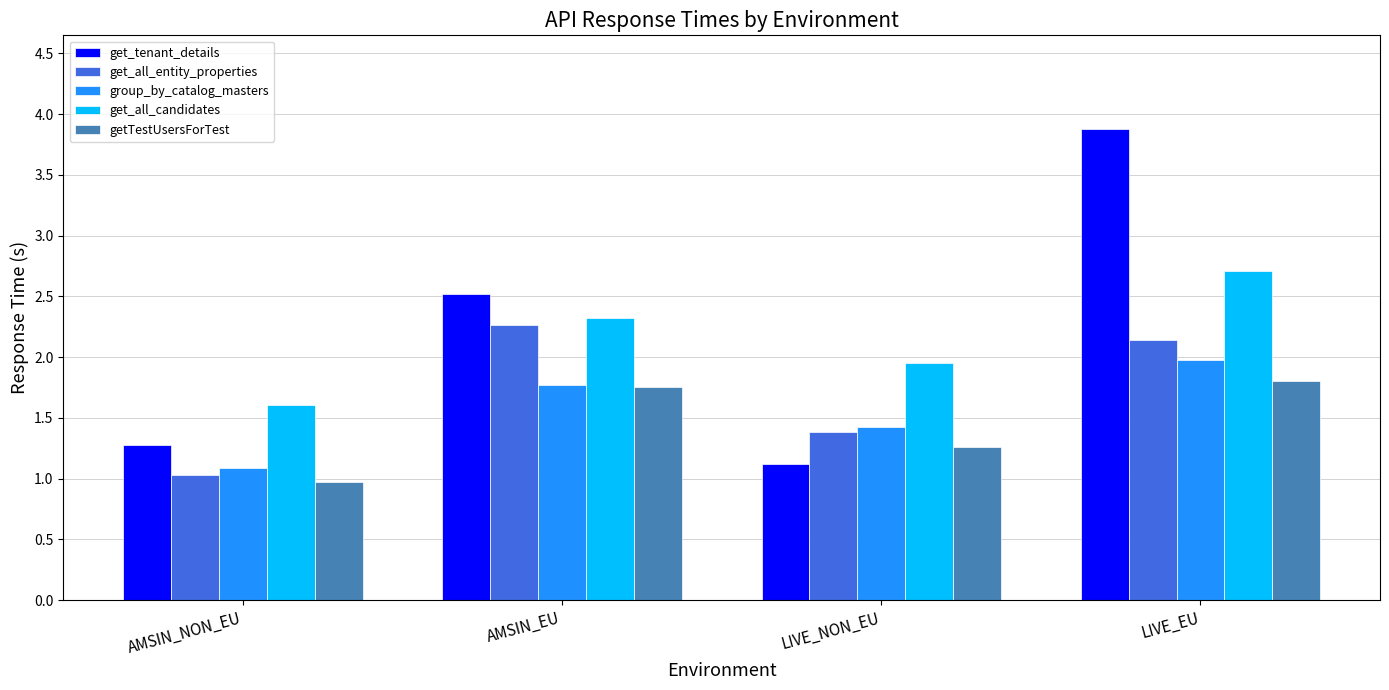

Is it true that get_all_entity_properties equals 1.4 at LIVE_NON_EU?

True